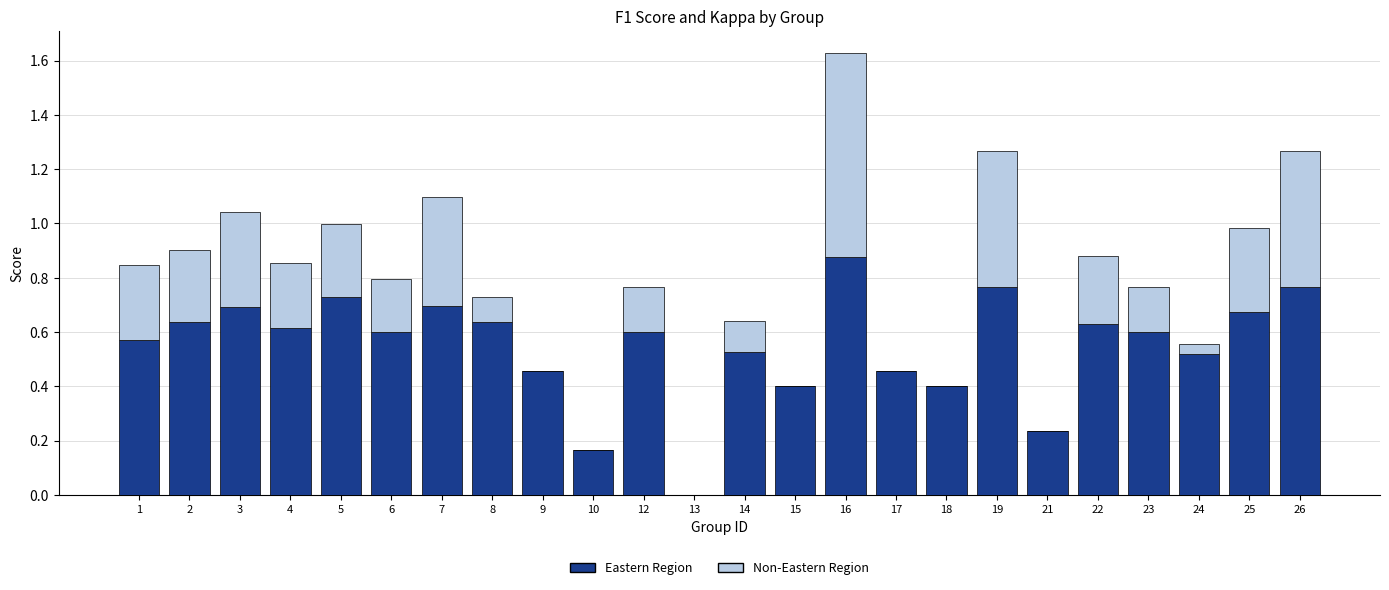

At which category is the sum across all series the highest?

16